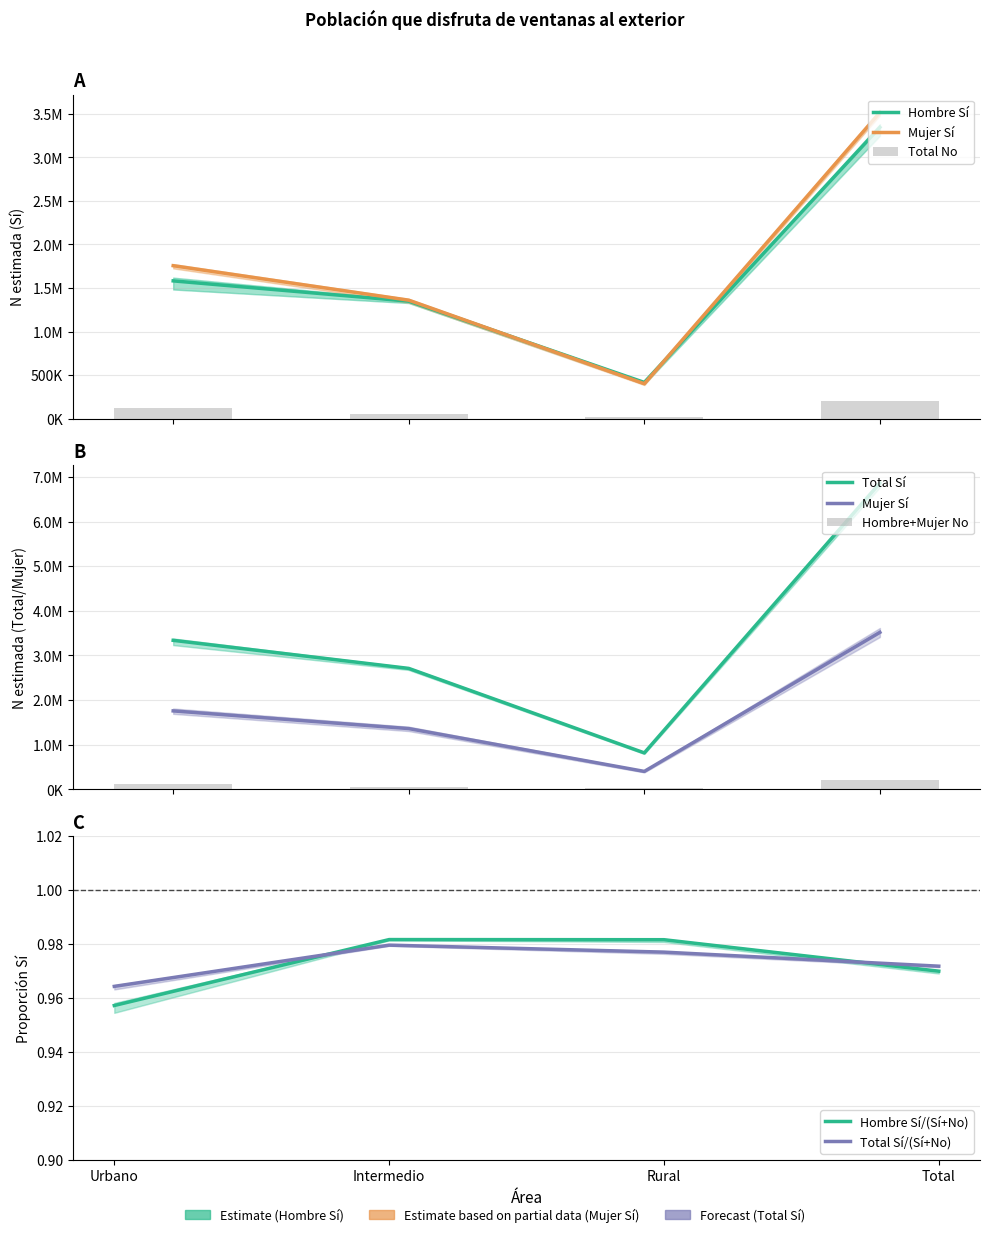

Is it true that Total_Si equals 10547461 at Total?

False